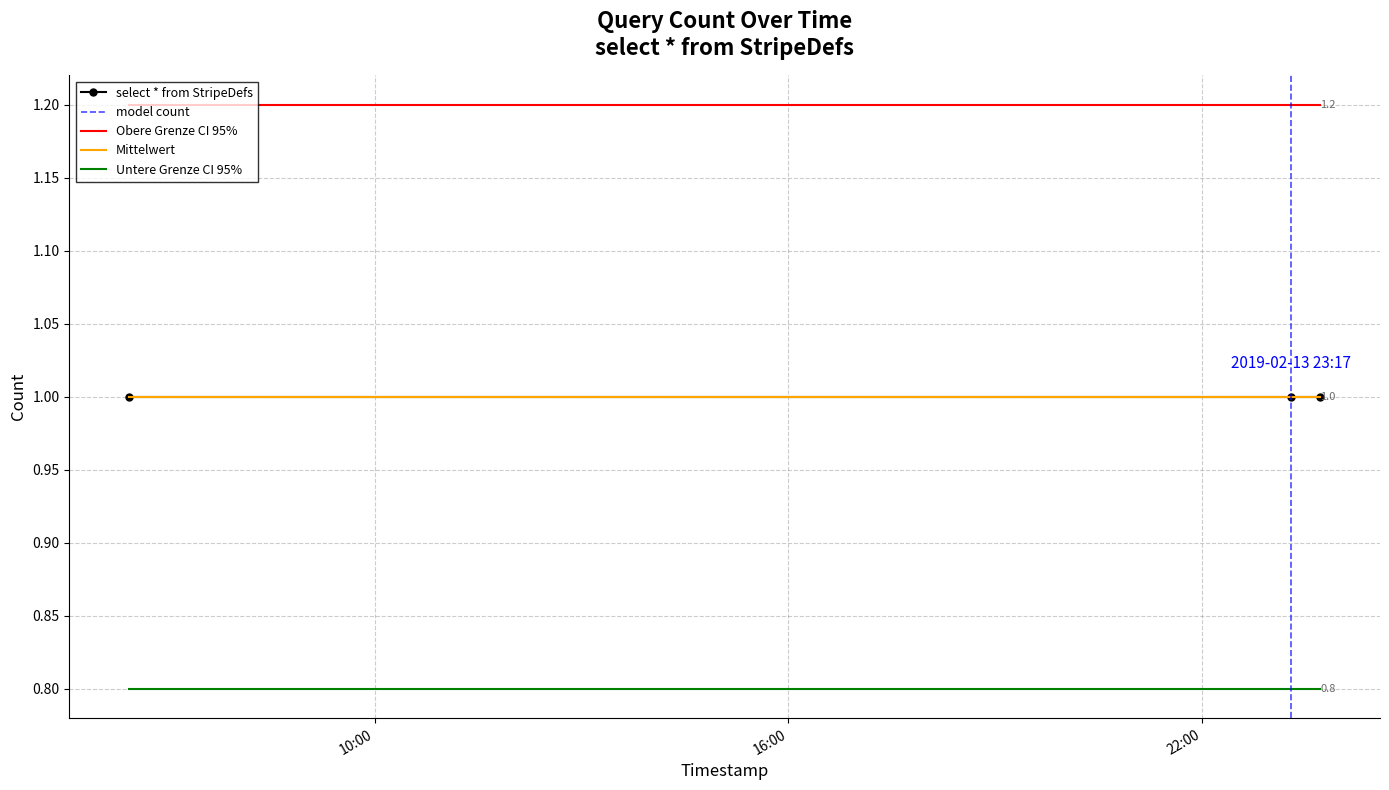

What is the minimum value for Obere Grenze CI 95%?

1.2